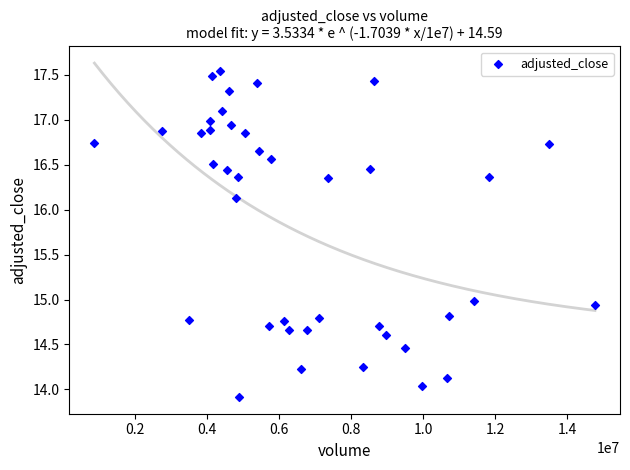

What is the range of Y values (max minus min)?

3.6